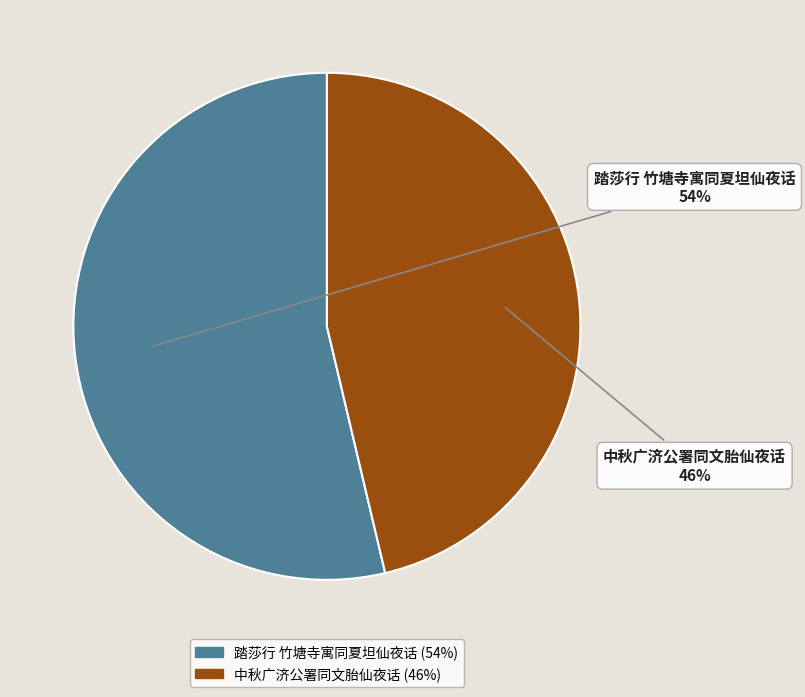

How many segments does this pie chart have?

2